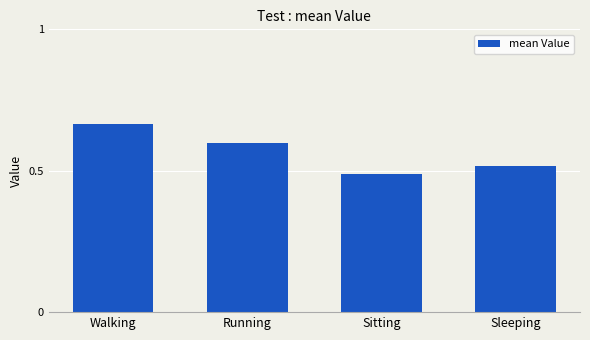

Which label corresponds to the smallest value in the chart?

Sitting